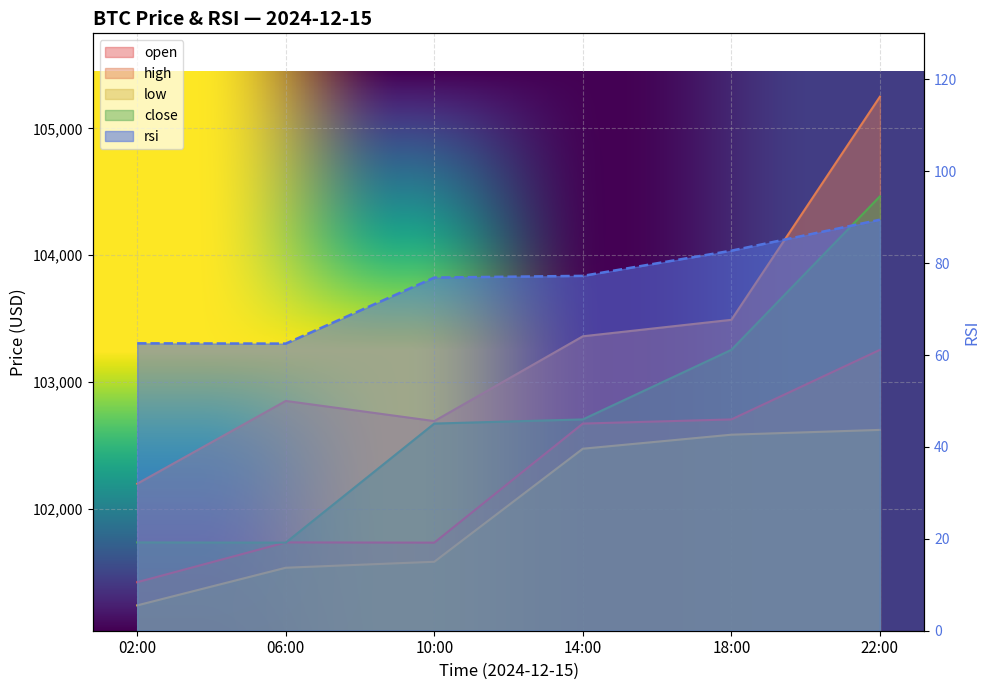

What is the difference between the maximum and minimum values in the rsi series?

27.0